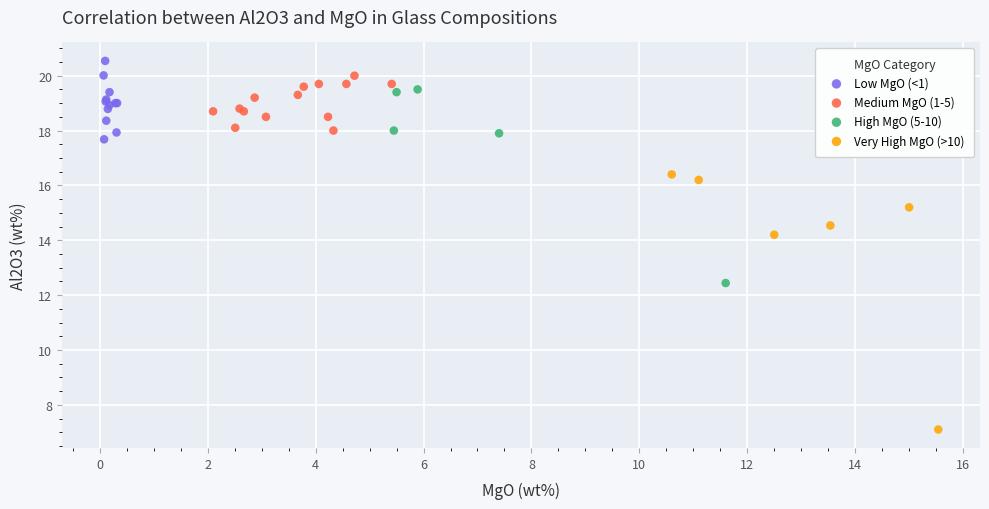

Which series contains the lowest Y value?

Very High MgO (>10)